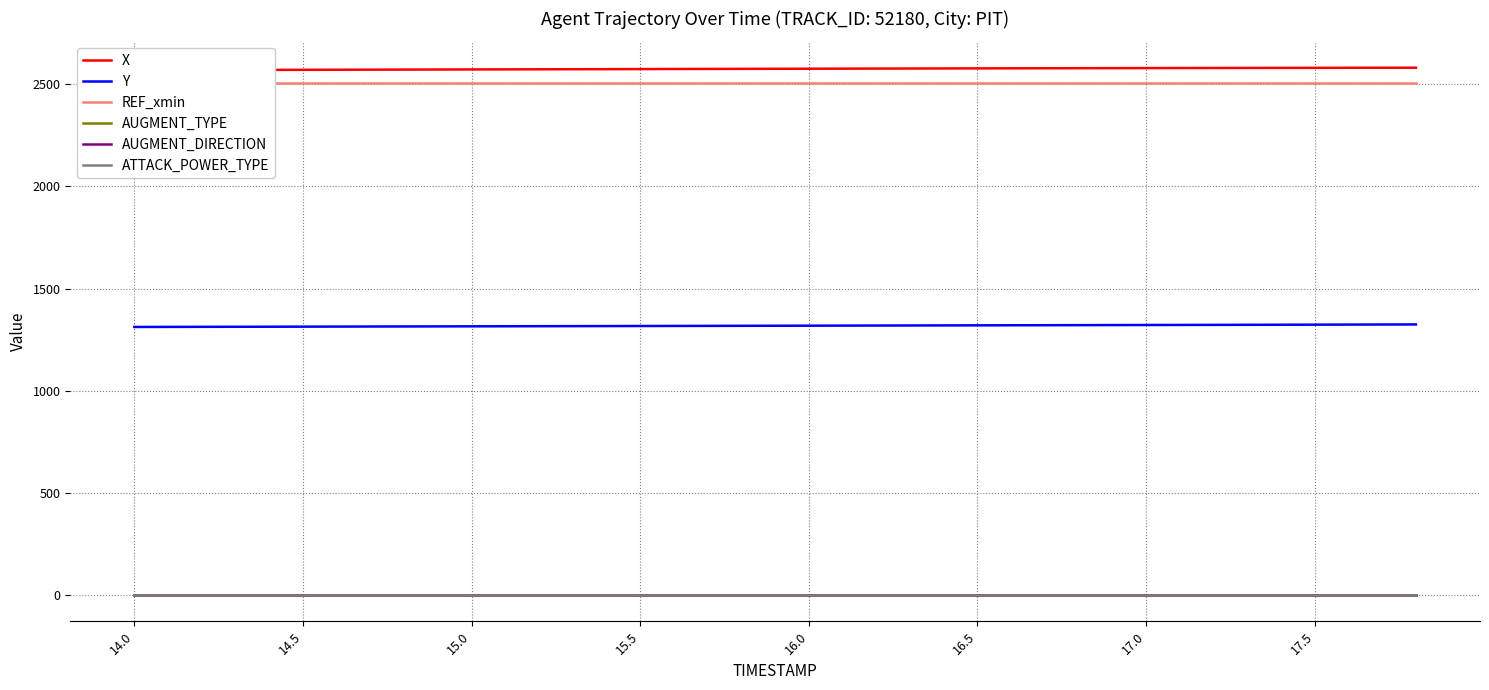

Reading left to right, what are all the values shown in this chart?

X: 2568.4	2569.1	2569.8	2570.6	2571.3	2572.0	2572.7	2573.4	2574.1	2574.8	2575.5	2576.2	2576.9	2577.5	2578.1	2578.6	2579.2	2579.6	2580.1	2580.4
Y: 1312.1	1312.7	1313.3	1313.9	1314.5	1315.1	1315.8	1316.4	1317.0	1317.7	1318.3	1319.0	1319.7	1320.3	1321.0	1321.6	1322.3	1323.0	1323.7	1324.4
REF_xmin: 2507.7	2507.7	2507.7	2507.7	2507.7	2507.7	2507.7	2507.7	2507.7	2507.7	2507.7	2507.7	2507.7	2507.7	2507.7	2507.7	2507.7	2507.7	2507.7	2507.7
AUGMENT_TYPE: 1.0	1.0	1.0	1.0	1.0	1.0	1.0	1.0	1.0	1.0	1.0	1.0	1.0	1.0	1.0	1.0	1.0	1.0	1.0	1.0
AUGMENT_DIRECTION: 1.0	1.0	1.0	1.0	1.0	1.0	1.0	1.0	1.0	1.0	1.0	1.0	1.0	1.0	1.0	1.0	1.0	1.0	1.0	1.0
ATTACK_POWER_TYPE: 2.0	2.0	2.0	2.0	2.0	2.0	2.0	2.0	2.0	2.0	2.0	2.0	2.0	2.0	2.0	2.0	2.0	2.0	2.0	2.0